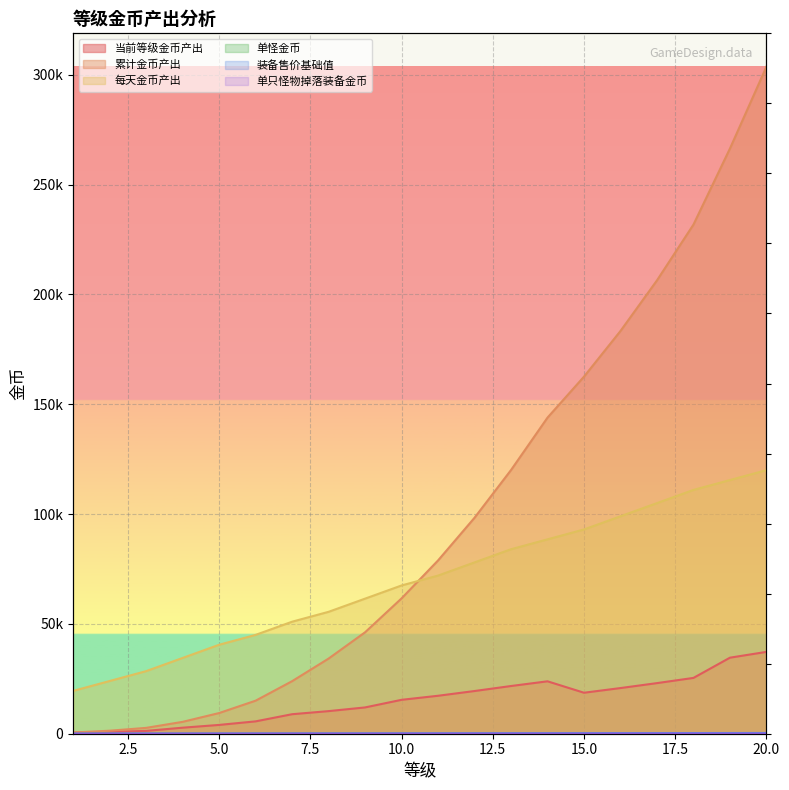

True or false: 当前等级金币产出 has more than 0 points higher than both neighbors.

True